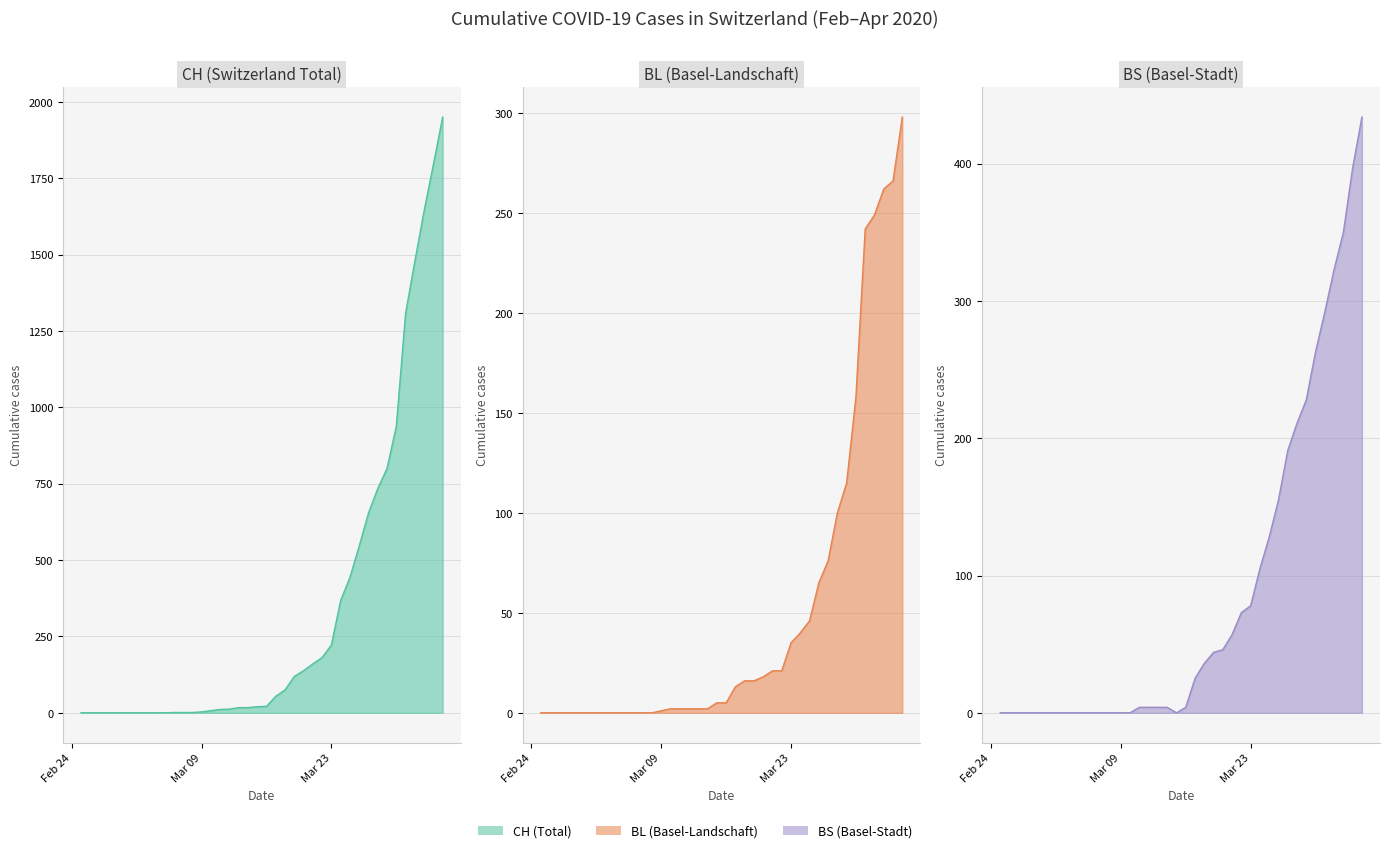

Reading left to right, what are all the values shown in this chart?

CH: 0	0	0	0	0	0	0	0	0	0	1	1	1	3	7	11	12	17	17	20	21	54	75	119	138	160	181	222	368	443	546	654	734	800	938	1307	1478	1643	1795	1950
BL: 0	0	0	0	0	0	0	0	0	0	0	0	0	1	2	2	2	2	2	5	5	13	16	16	18	21	21	35	40	46	65	76	100	115	158	242	249	262	266	298
BS: 0	0	0	0	0	0	0	0	0	0	0	0	0	0	0	4	4	4	4	0	4	25	36	44	46	57	73	78	105	128	155	191	211	228	263	292	323	350	397	434